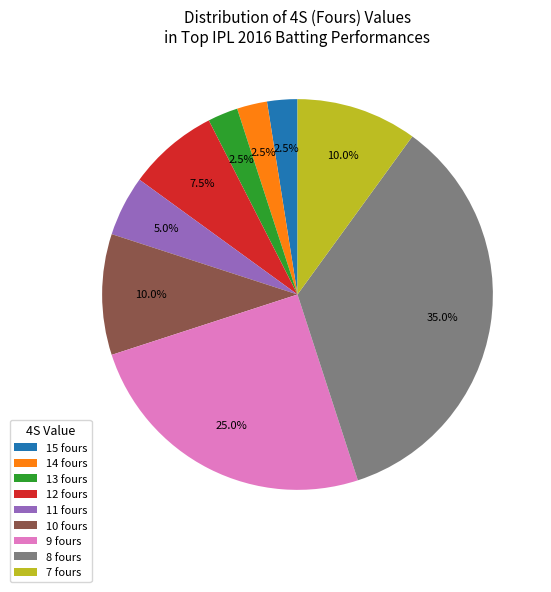

Does any single category account for the majority?

No